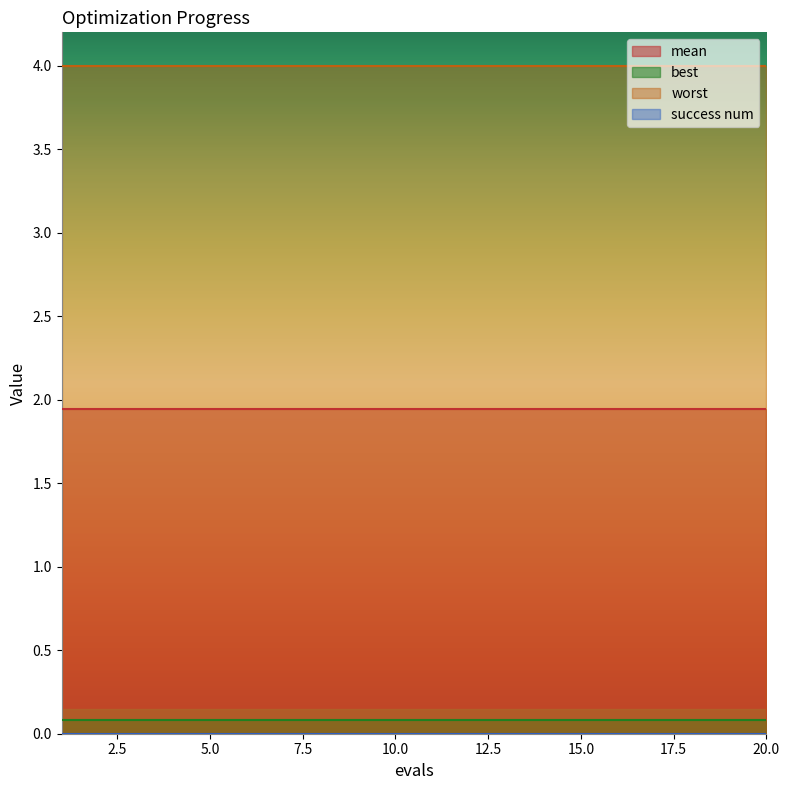

What is the sum of all best values?

1.6